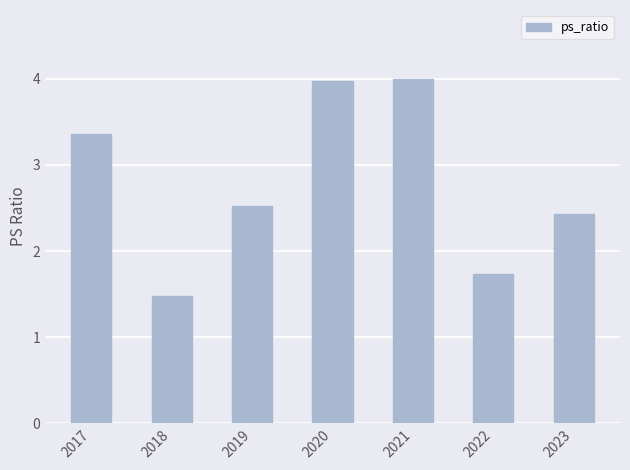

Between 2017 and 2020, which is larger?

2020